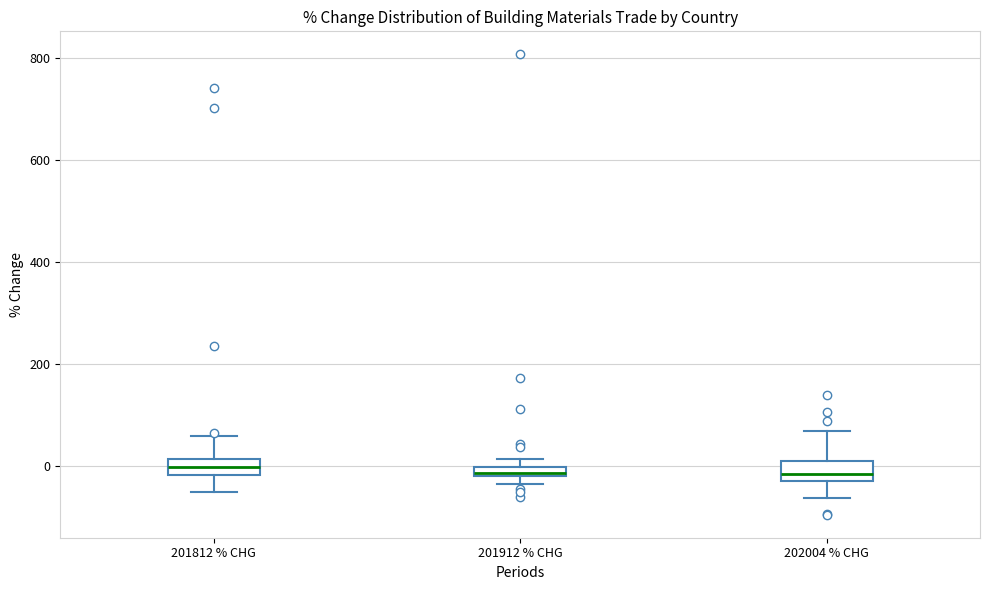

Where is the upper edge of the box for 201912 % CHG on the y-axis? The values are not printed on the chart, so give them approximately, as read against the axis.

0